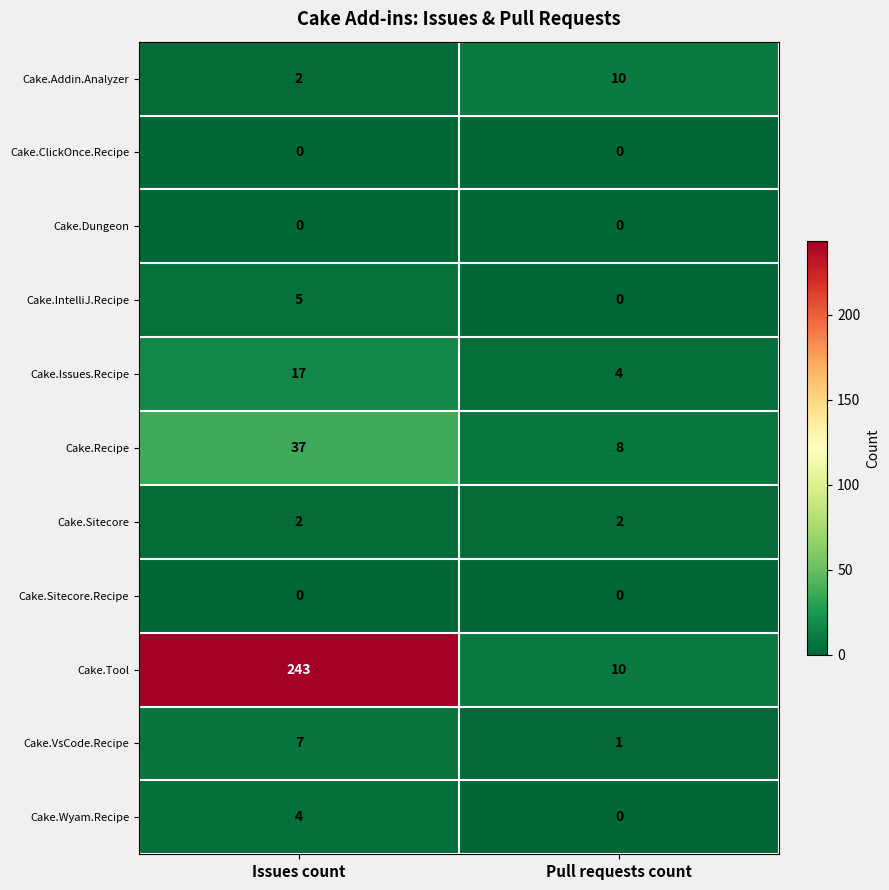

The Cake.Sitecore series shows 2 at Pull requests count. True or false?

True